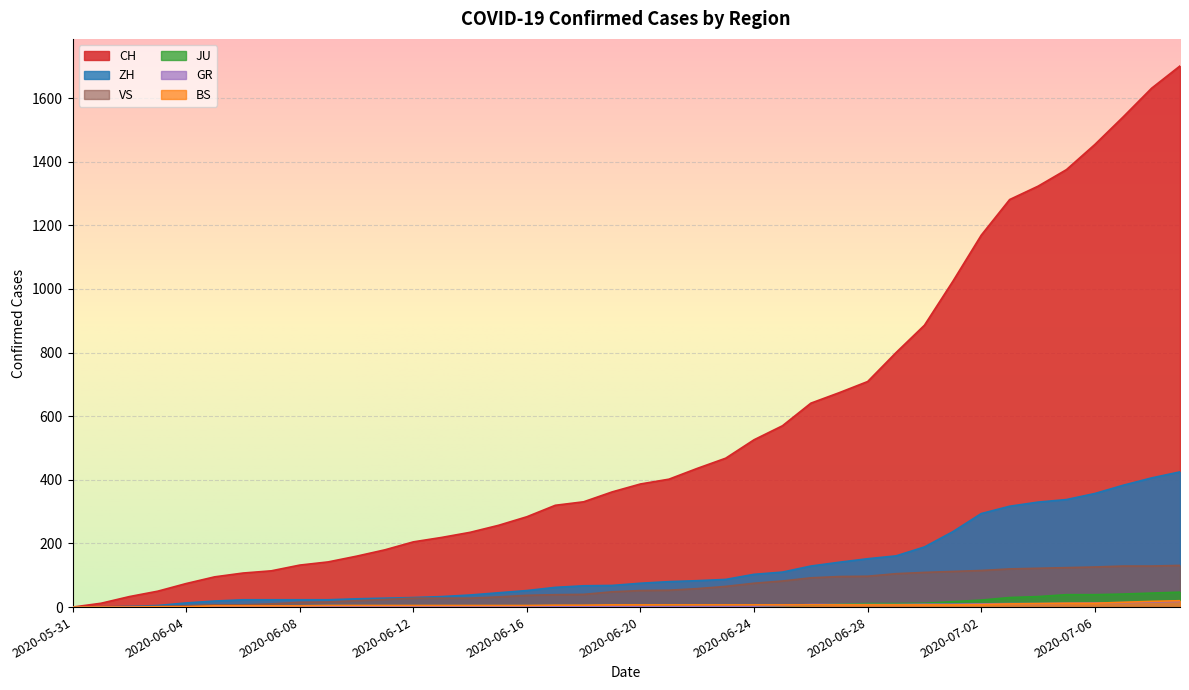

How many lines are shown in the chart?

6